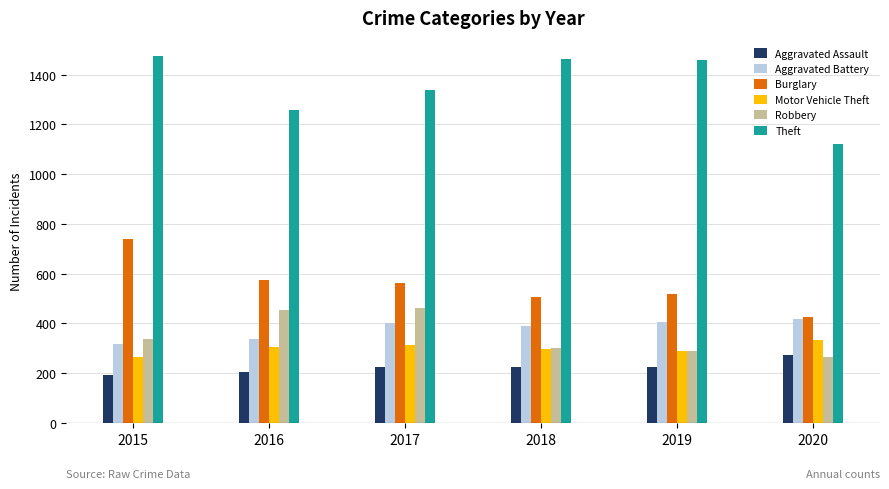

At which label does Robbery reach its minimum?

2020